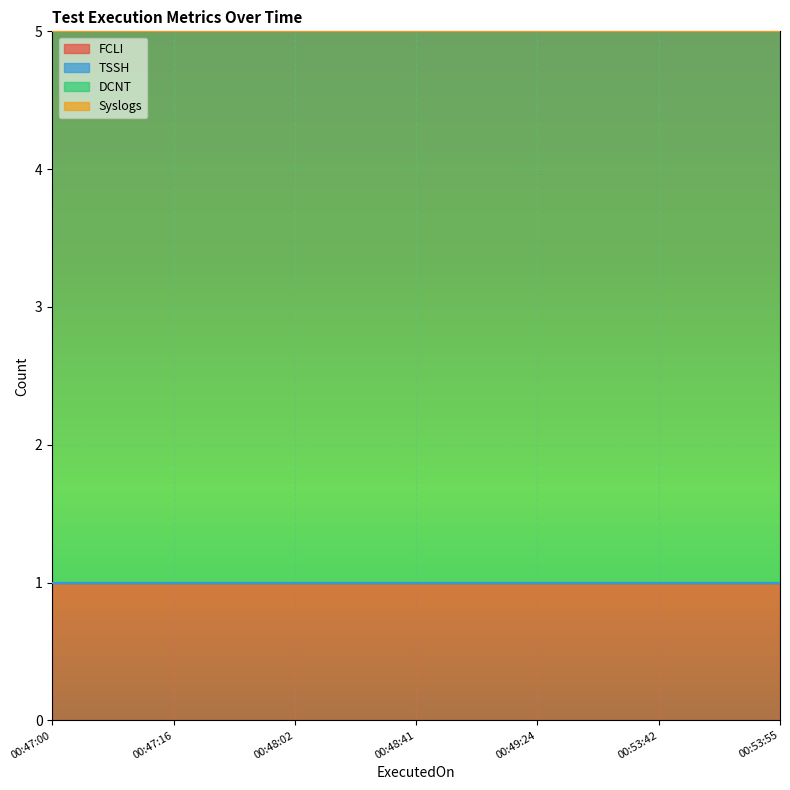

What is the label of the 4th point from the left?

2023-12-26 00:48:41